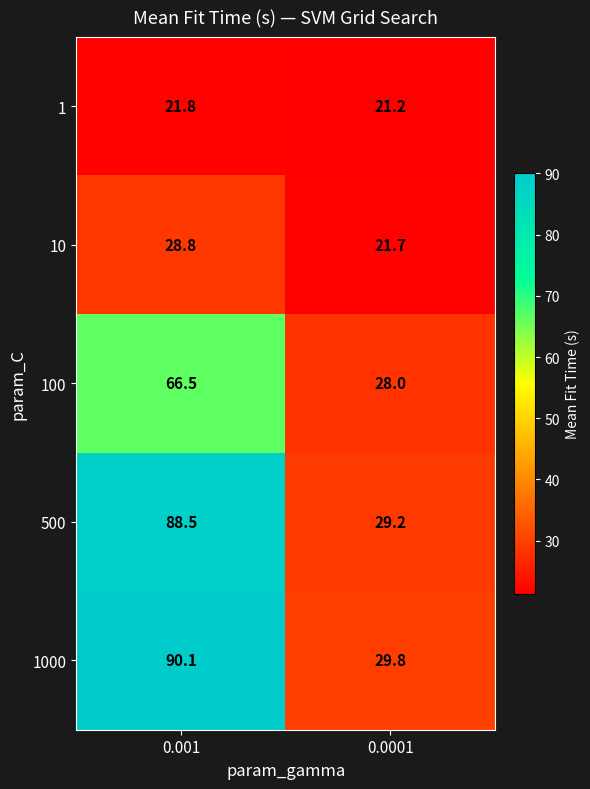

At which category does the chart reach its peak across all series?

0.001